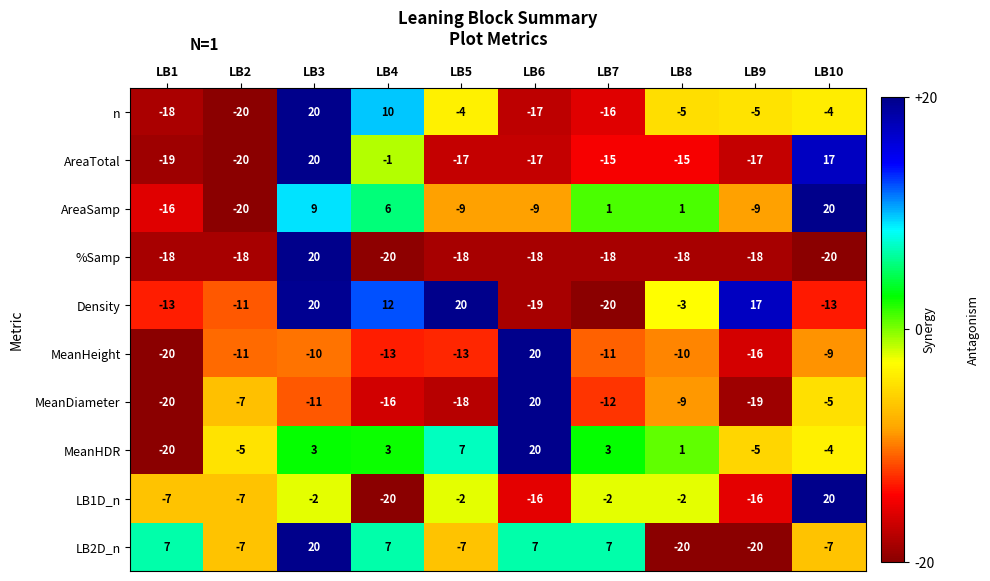

Which series has the largest total across all categories?

MeanHDR